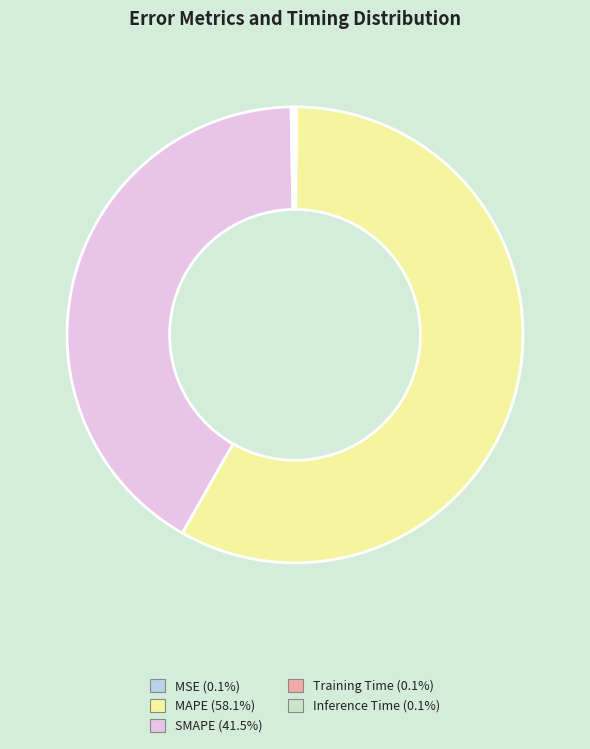

Do SMAPE and MAPE together represent more than half of the pie?

Yes